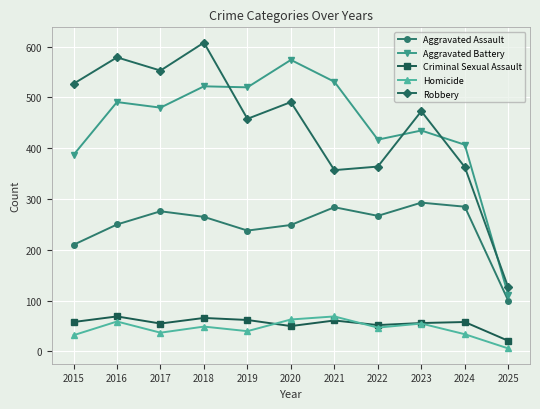

What is the difference between the Aggravated Assault values at 2020 and 2025?

149